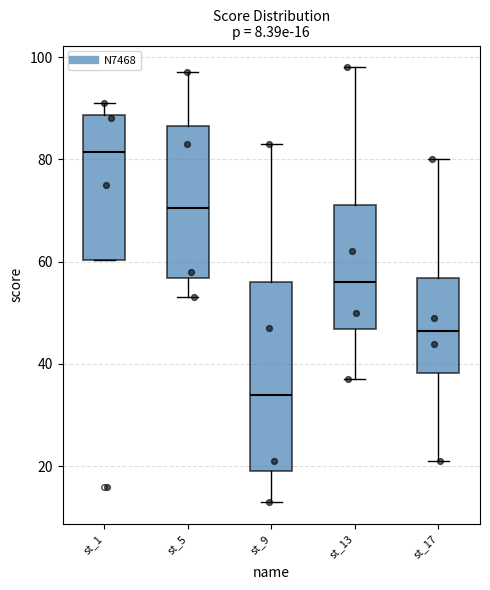

Which box is the tallest, from its lower edge to its upper edge?

st_9